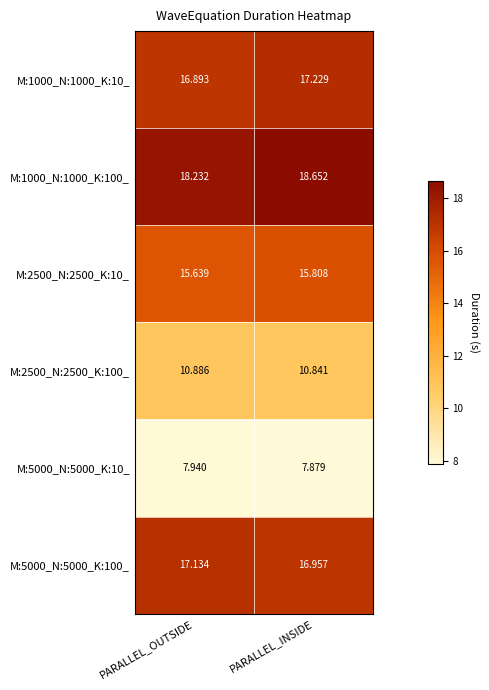

Where is M:1000_N:1000_K:100_ nearest to the value 18?

PARALLEL_OUTSIDE